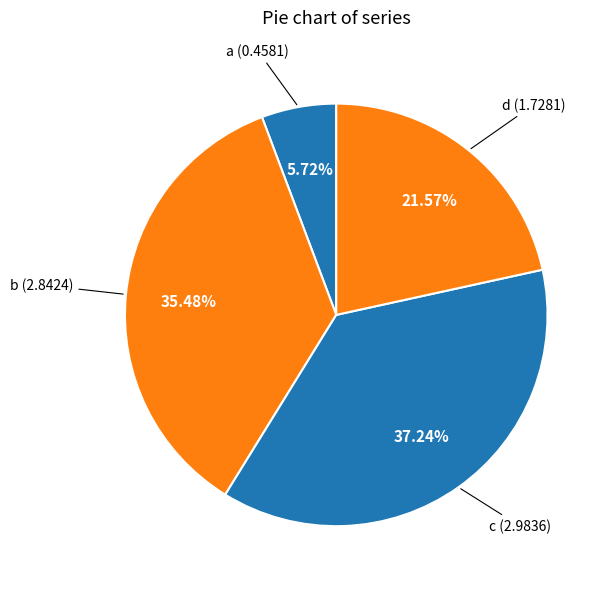

To the nearest percent, what is the difference between the d and a slice percentages?

16%